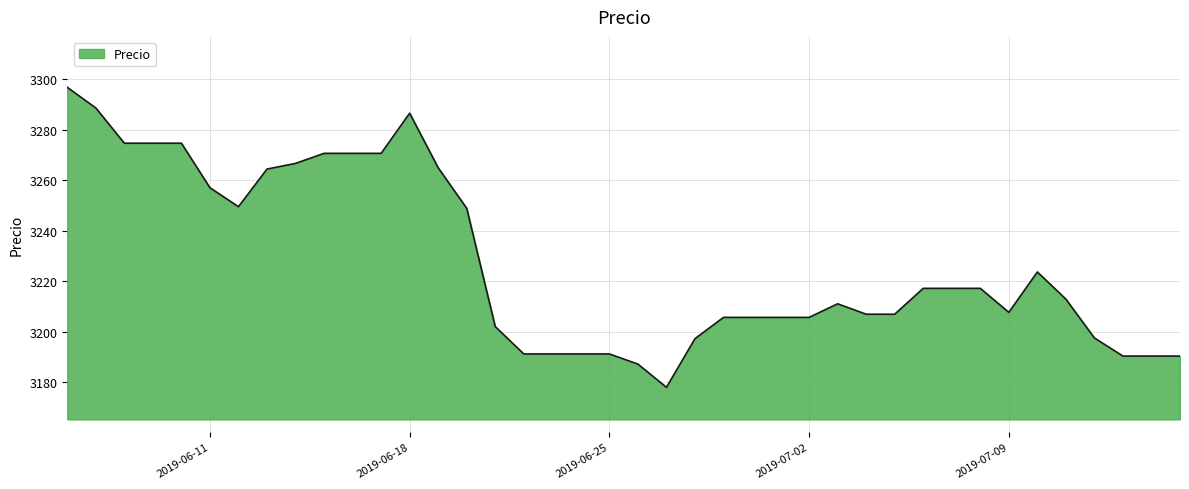

Does the chart have visible grid lines?

Yes